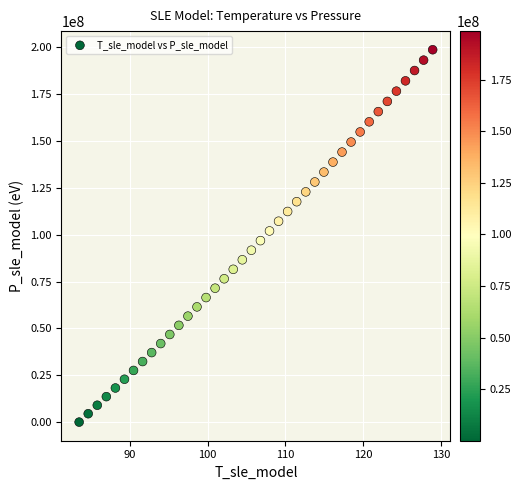

What is the range of Y values (max minus min)?

198463957.6